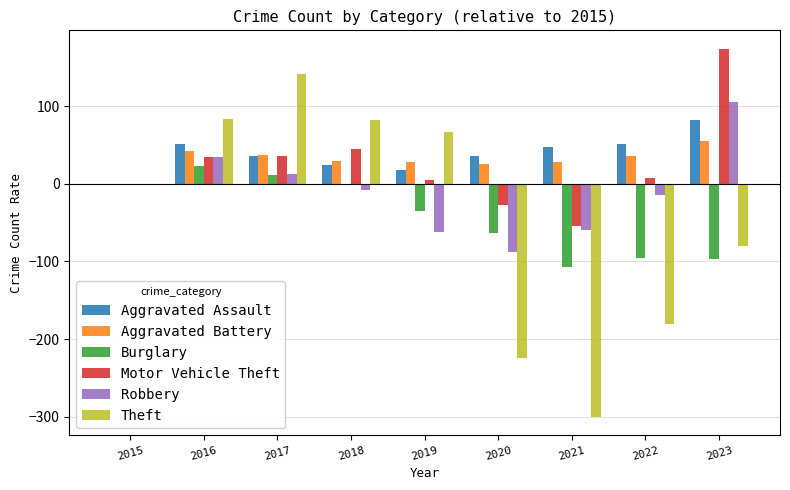

The value of Aggravated Battery at 2021 is 28. True or false?

True